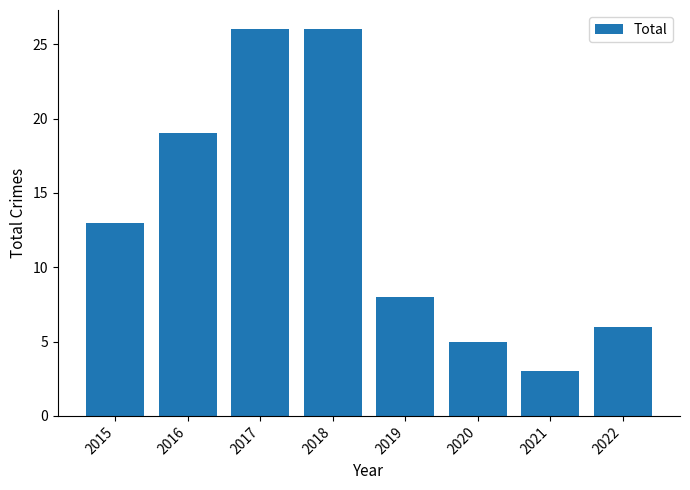

What is the maximum value shown in the chart?

26